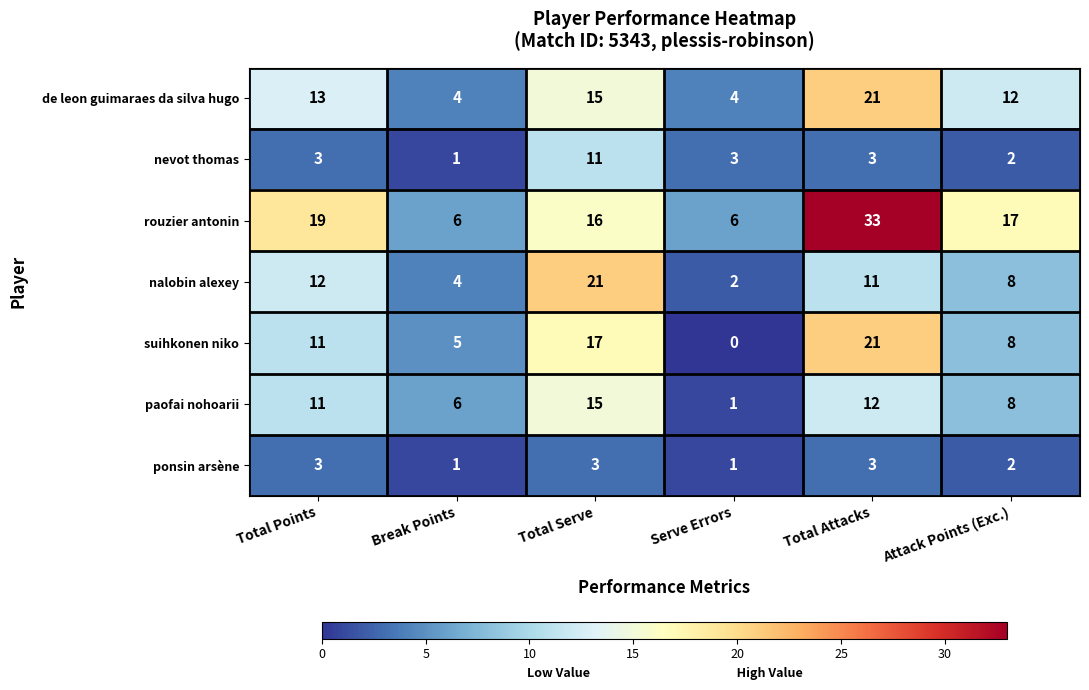

Count the nevot thomas values in the range 2 to 3.

4